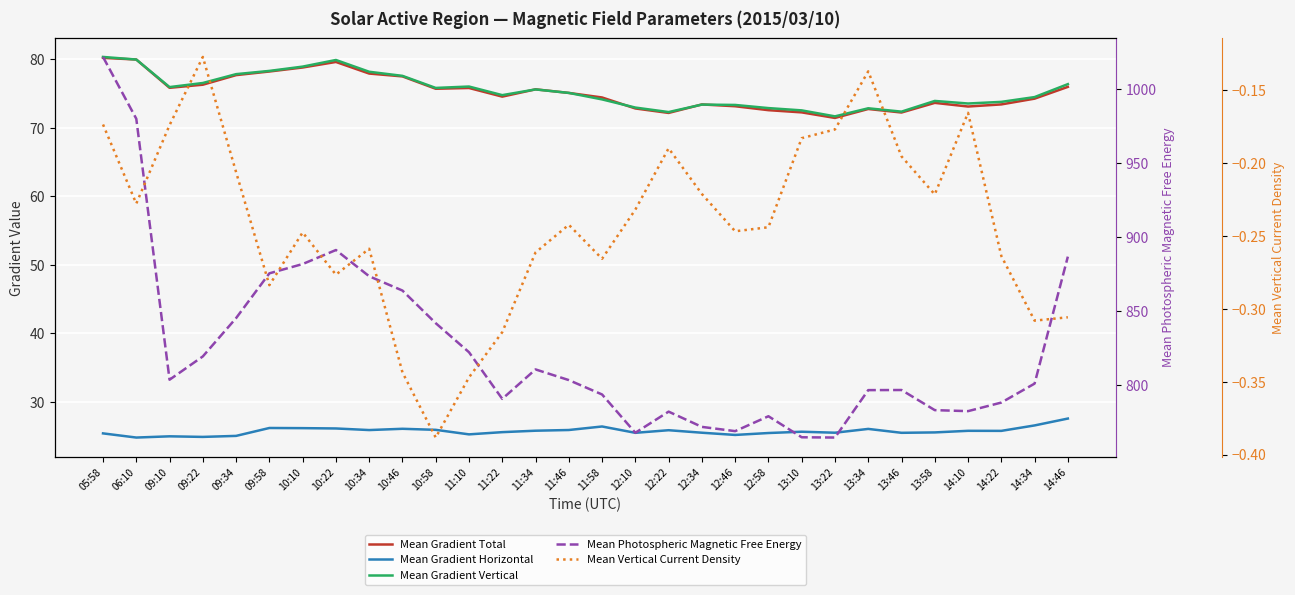

How many lines are shown in the chart?

5